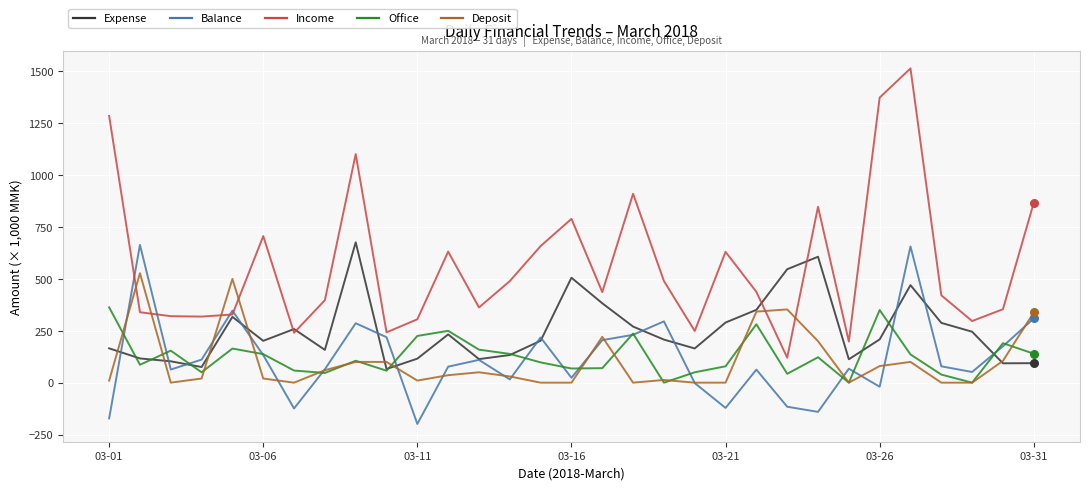

Which series has the widest spread of values?

Income